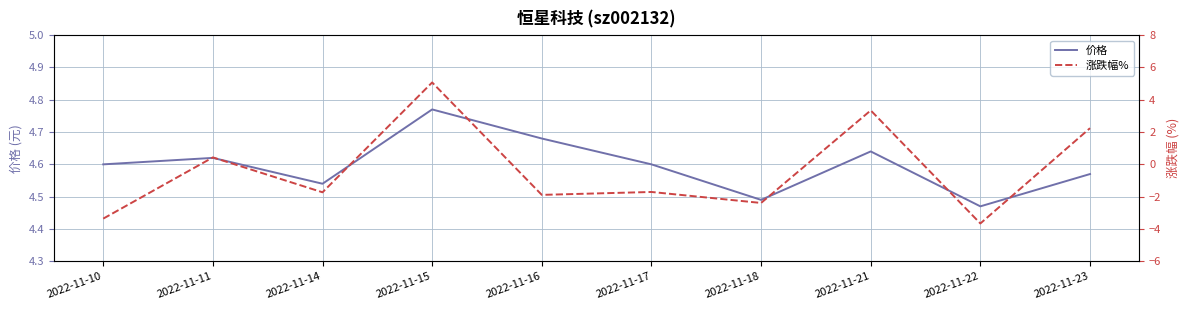

What is the difference between the 涨跌幅% values at 2022-11-16 and 2022-11-10?

1.5